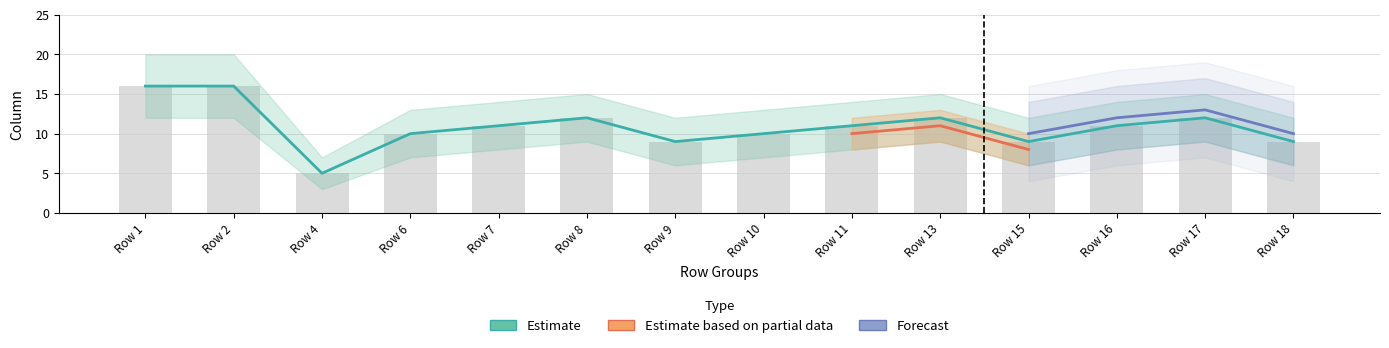

Are the bars grouped side by side (vs. stacked)?

Yes